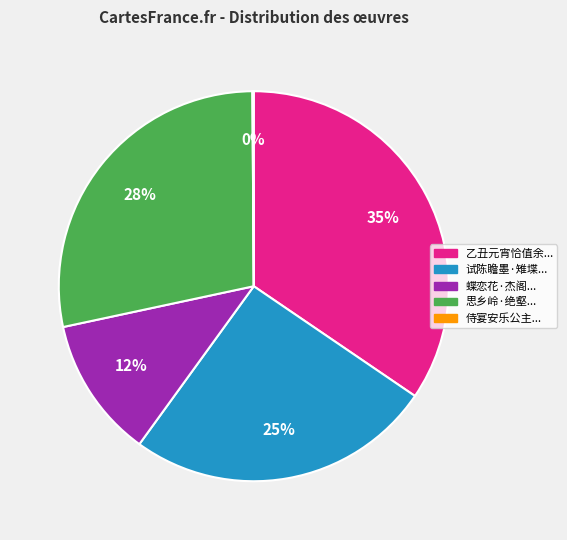

To the nearest percent, what is the average slice percentage?

20%